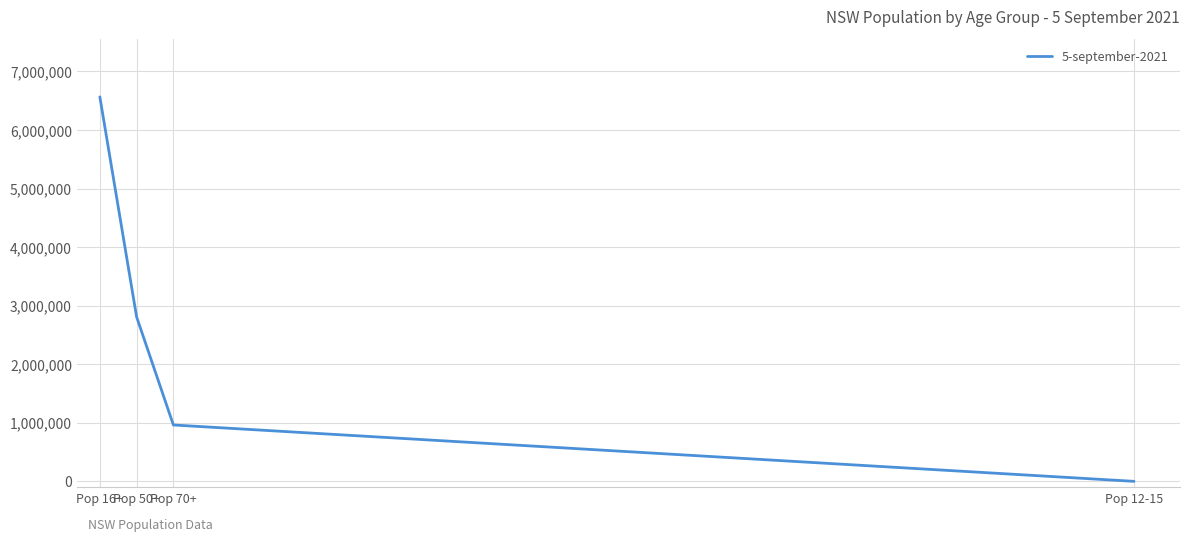

What is the change in value from Pop 50+ to Pop 70+?

-1845187